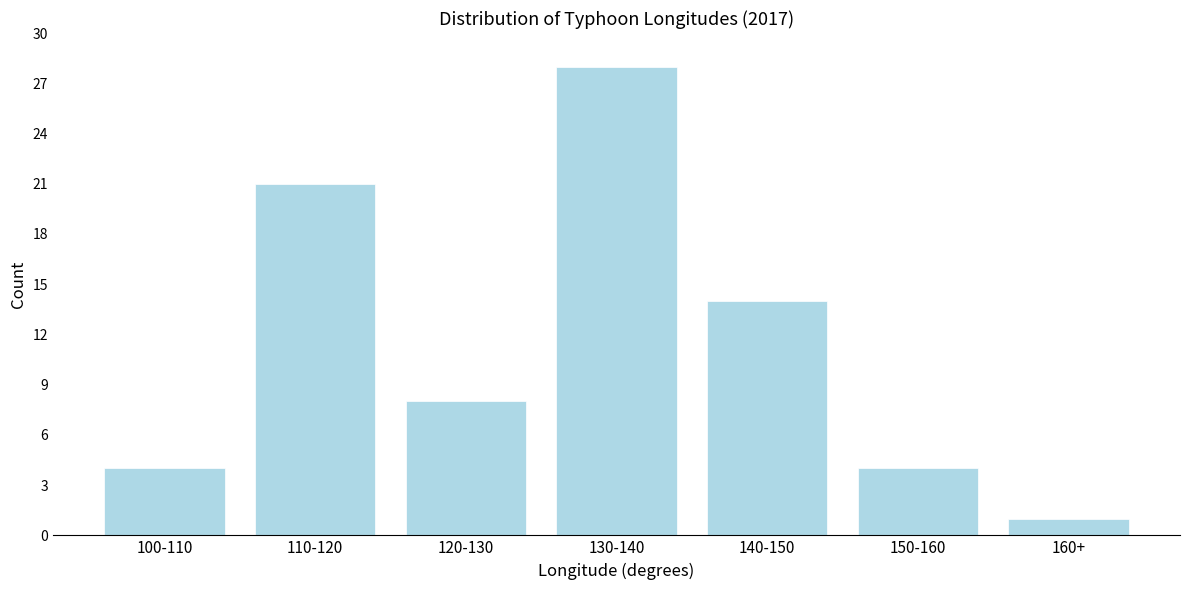

Reading right to left, transcribe all the data shown in this chart.

1	4	14	28	8	21	4